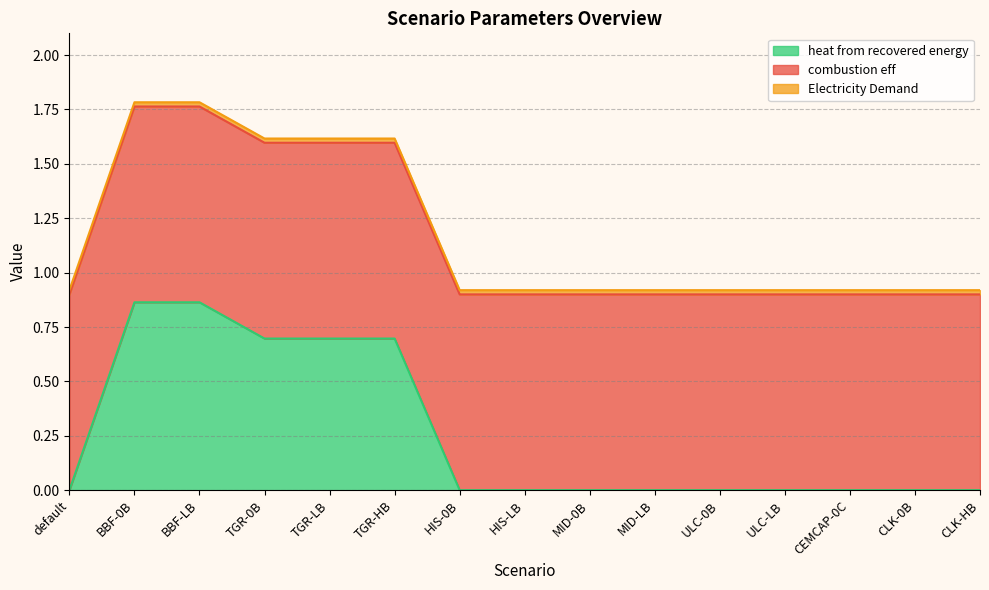

The heat from recovered energy series shows 0.0 at CLK-HB. True or false?

True